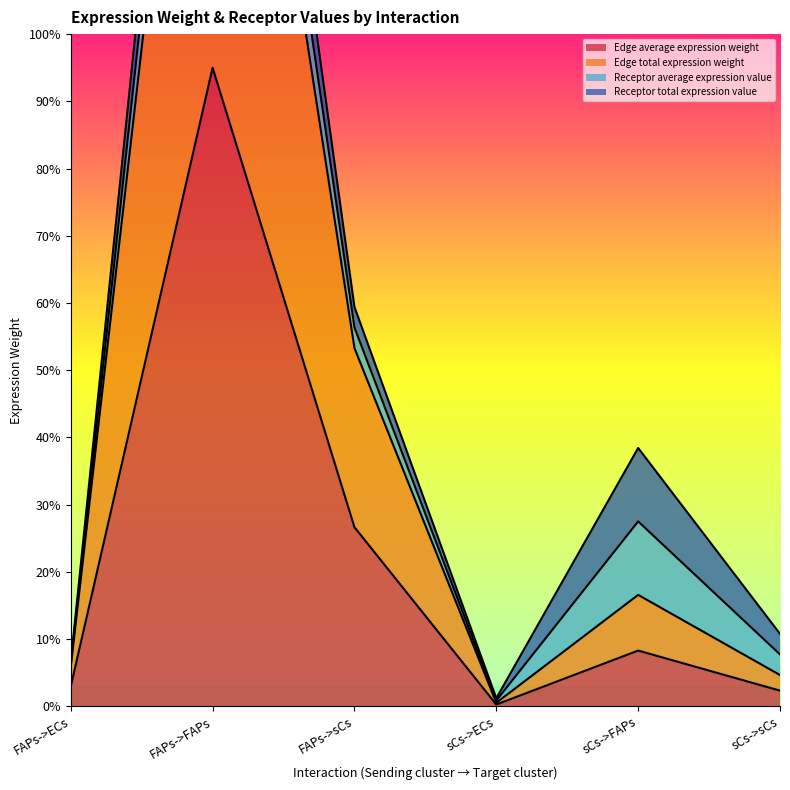

At which category does Edge total expression weight reach its first local valley?

sCs->ECs